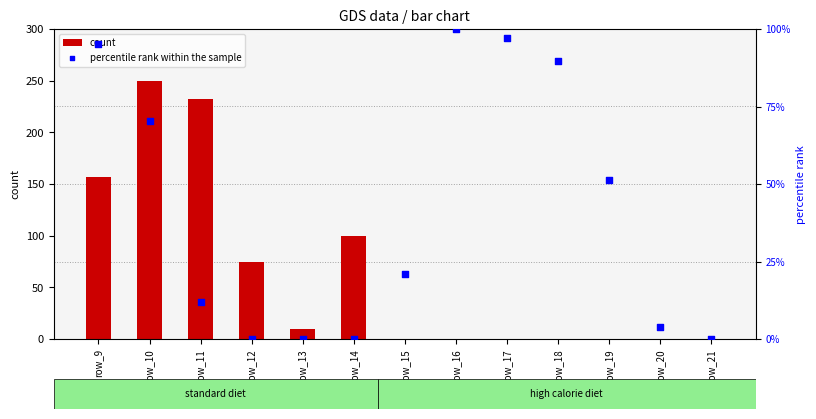

Which series has the largest total across all categories?

count